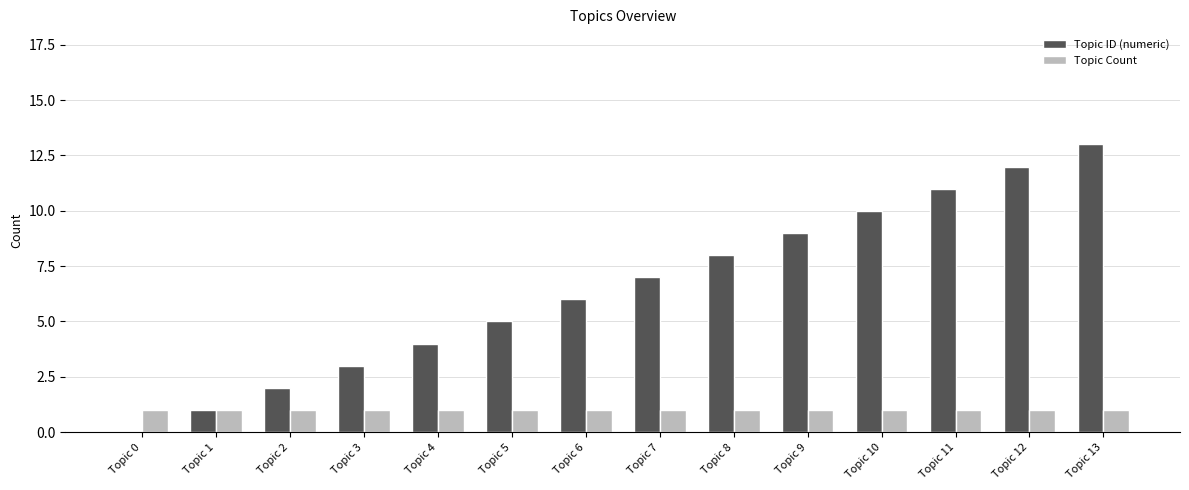

Which category has the highest value across all series?

Topic 13